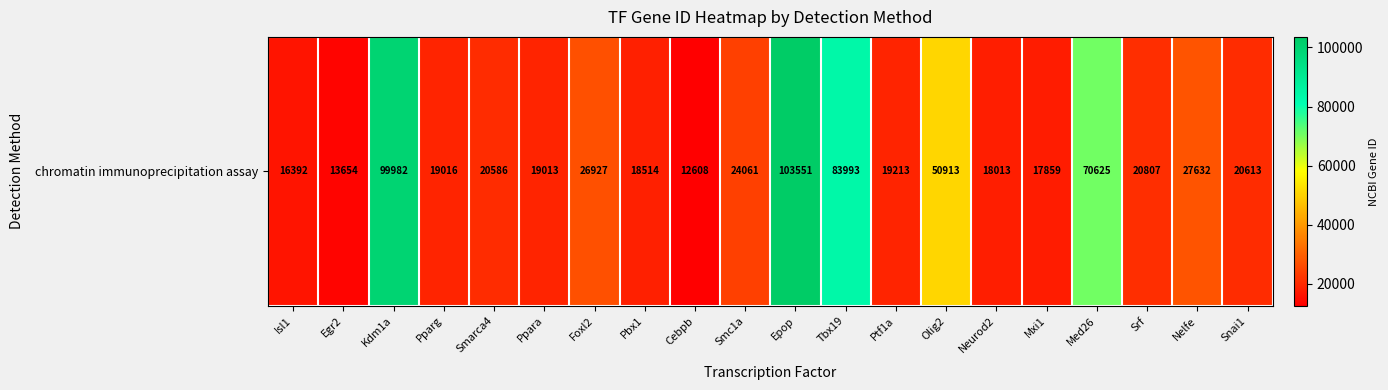

How many categories are shown in the chart?

20